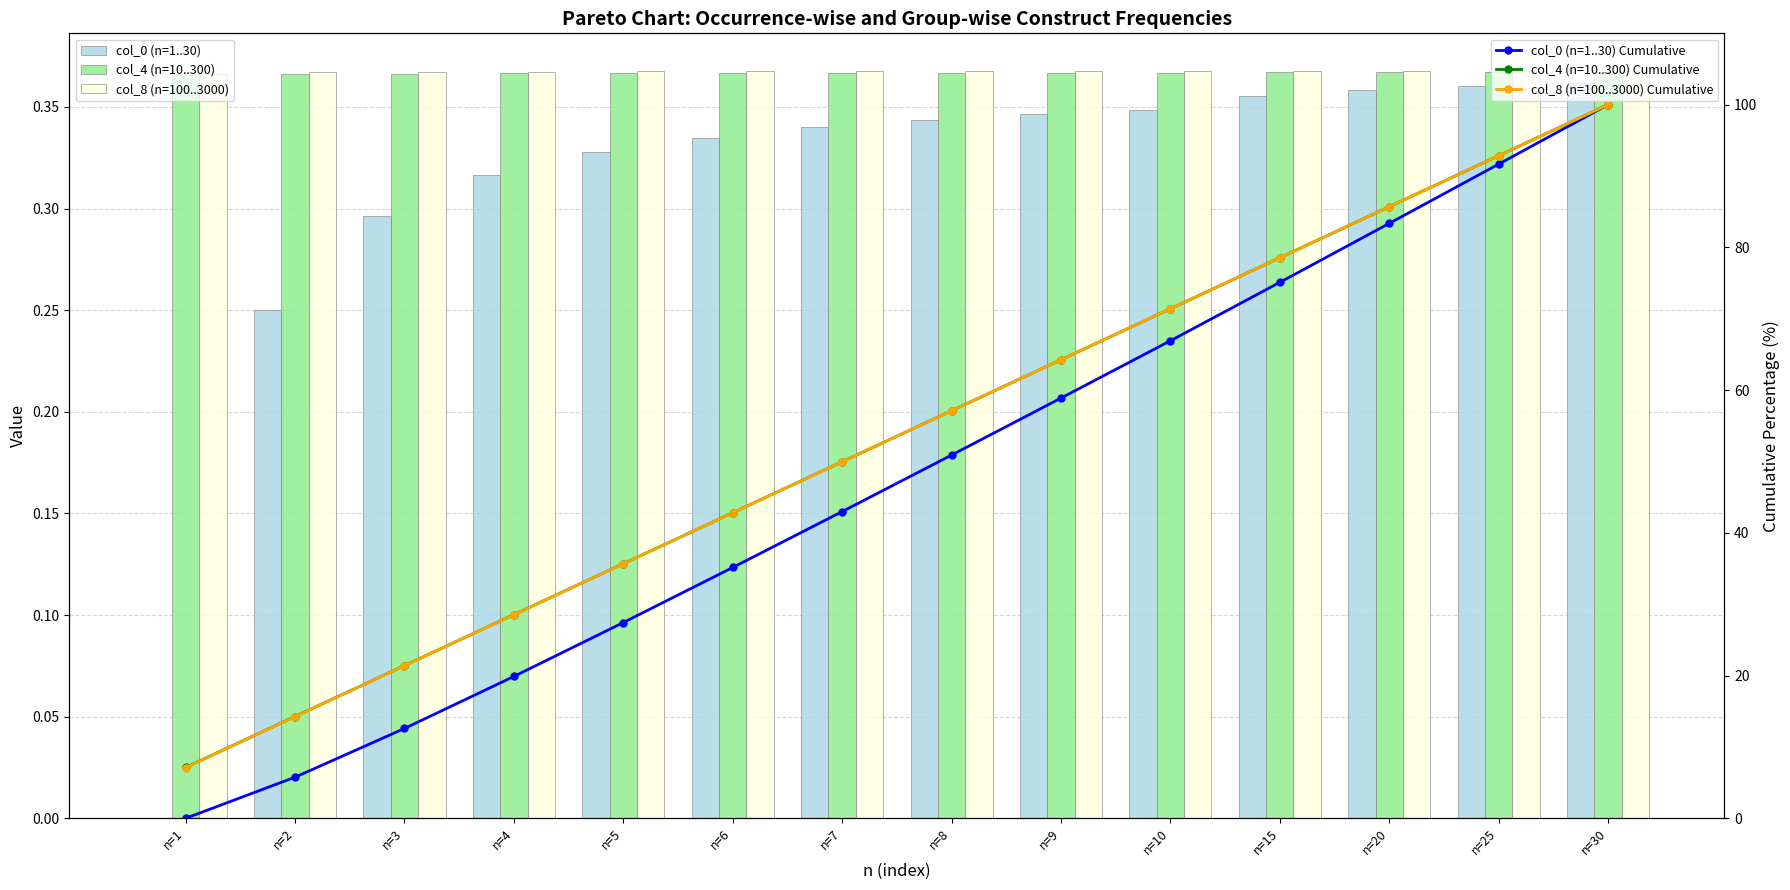

Which has a higher value, n=1 or n=8?

n=8